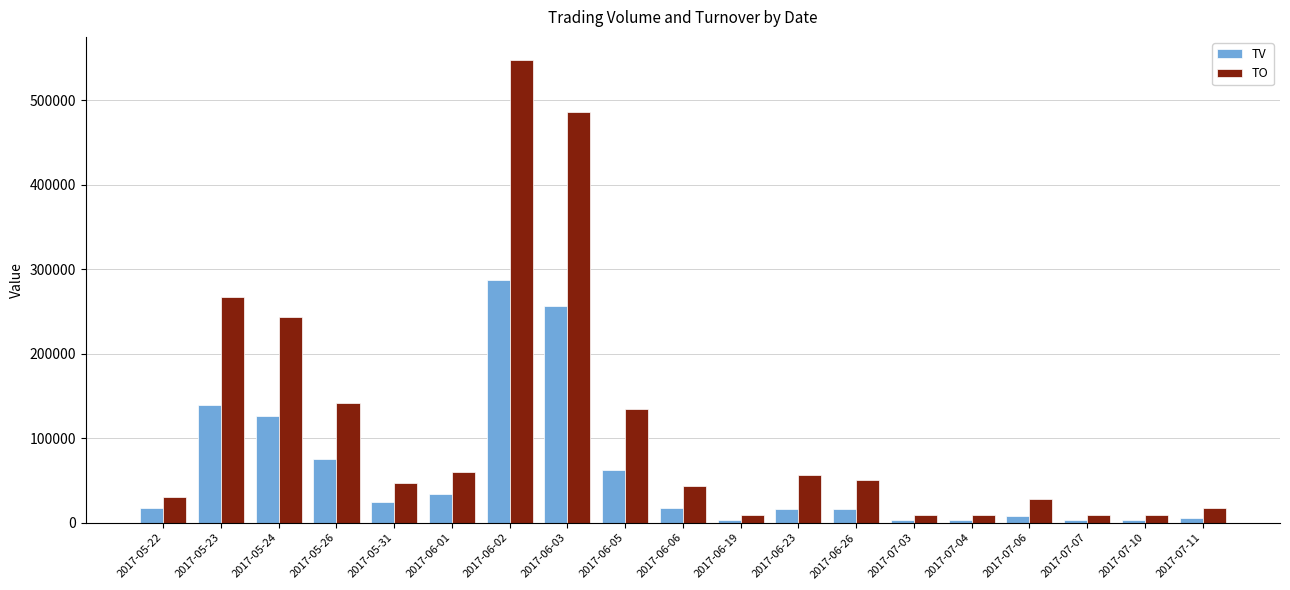

What is the difference between the TV values at 2017-05-31 and 2017-07-07?

22000